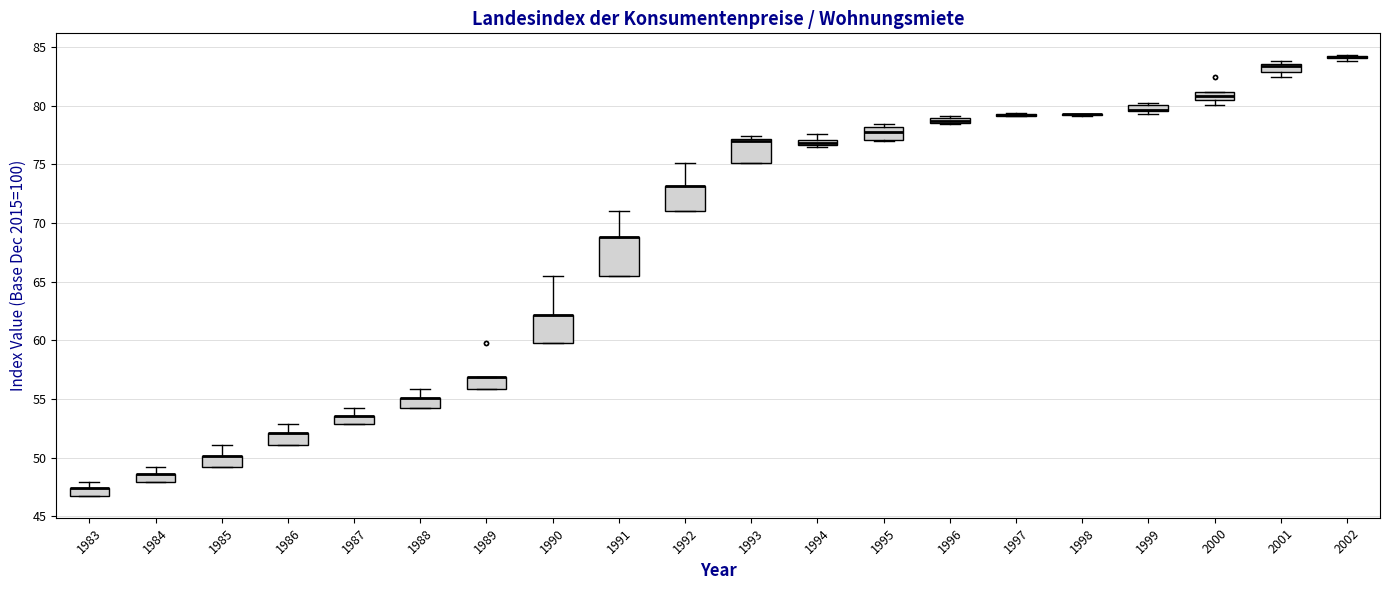

Comparing the boxes themselves (not the whiskers), which one is the tallest?

1991